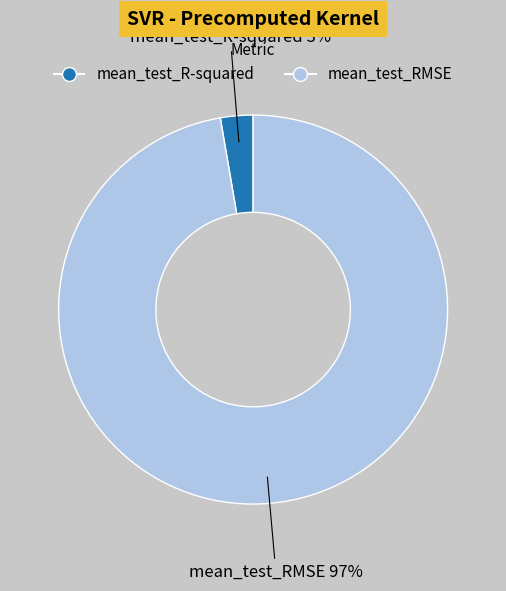

To the nearest percent, what portion does mean_test_RMSE represent?

97%